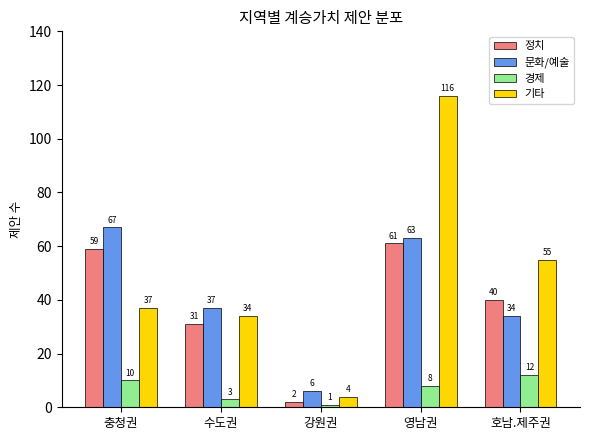

Reading left to right, transcribe all the data shown in this chart.

정치: 충청권=59	수도권=31	강원권=2	영남권=61	호남.제주권=40
문화/예술: 충청권=67	수도권=37	강원권=6	영남권=63	호남.제주권=34
경제: 충청권=10	수도권=3	강원권=1	영남권=8	호남.제주권=12
기타: 충청권=37	수도권=34	강원권=4	영남권=116	호남.제주권=55